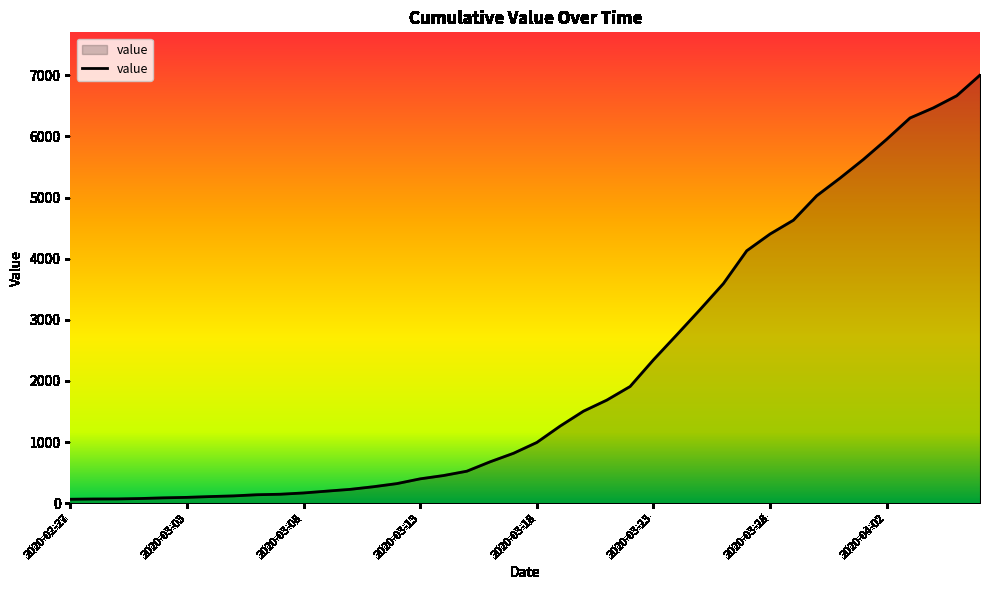

What is the difference between the maximum and minimum values?

6940